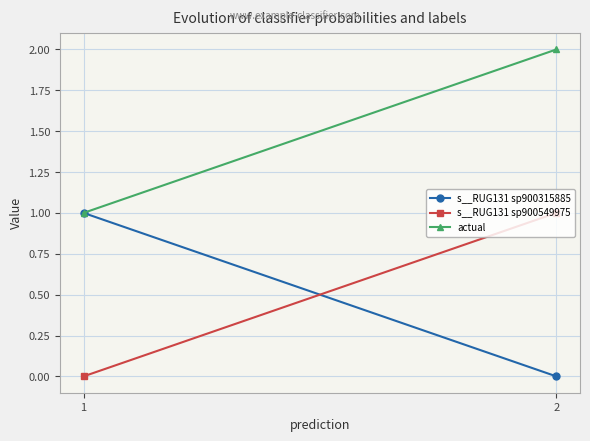

Rank the categories by s__RUG131 sp900315885 value from lowest to highest.

2, 1